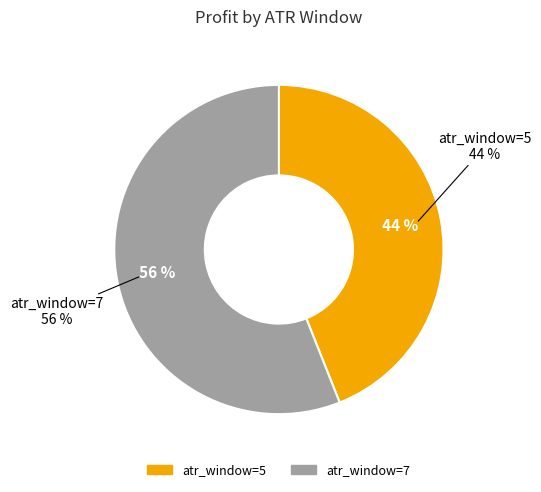

Count the number of slices in the pie.

2